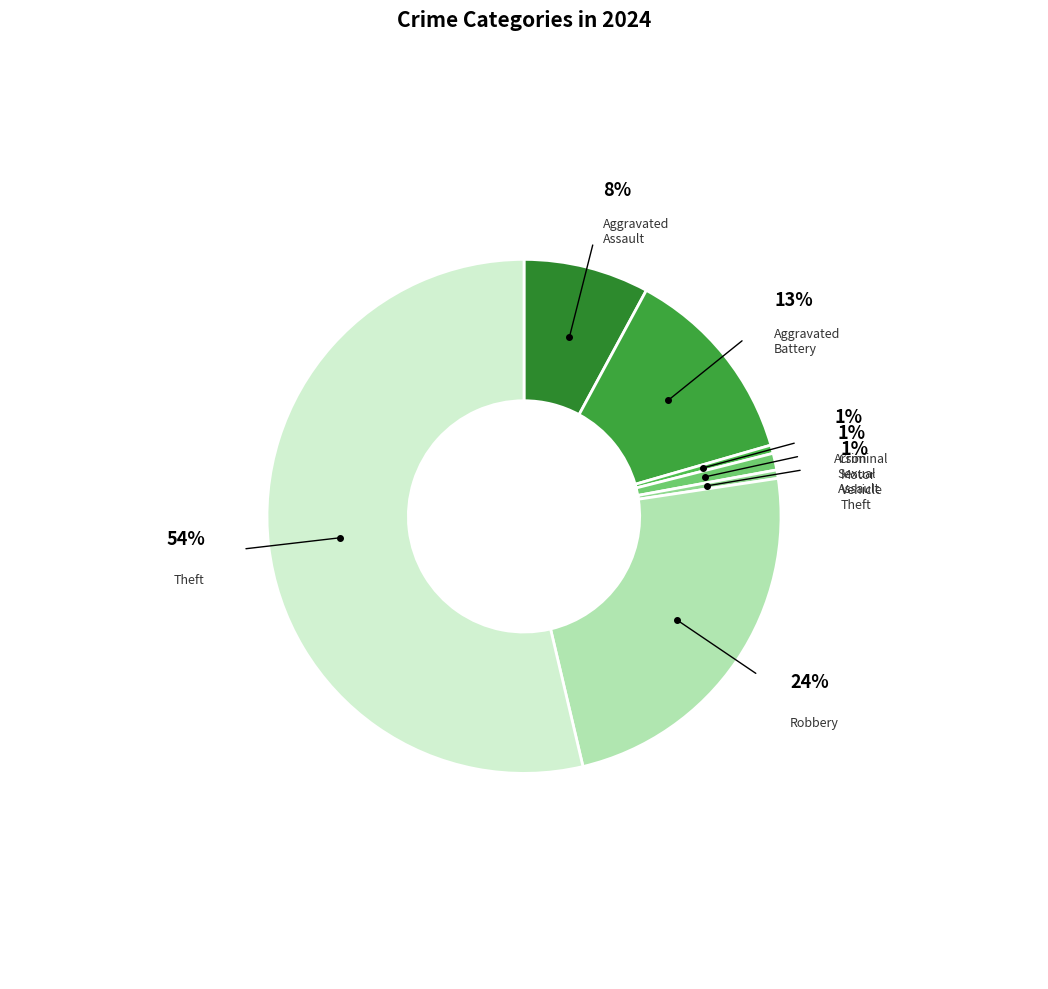

Which category has the smallest portion of the pie?

Arson